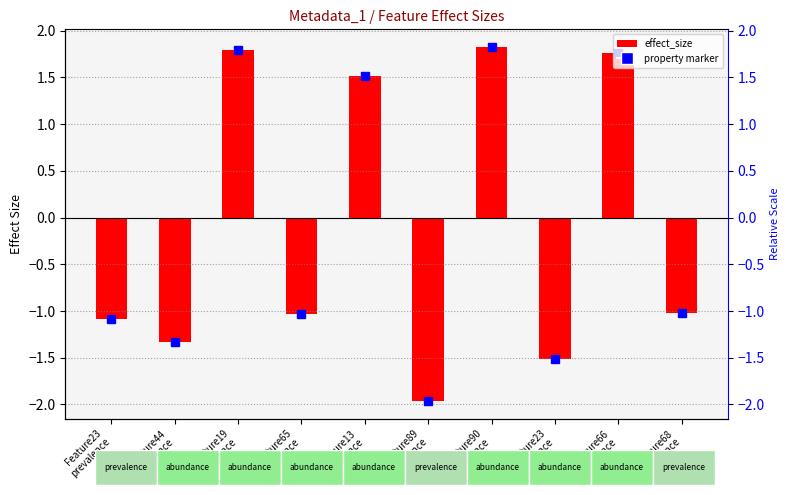

Reading left to right, transcribe all the data shown in this chart.

-1.1	-1.3	1.8	-1.0	1.5	-2.0	1.8	-1.5	1.8	-1.0